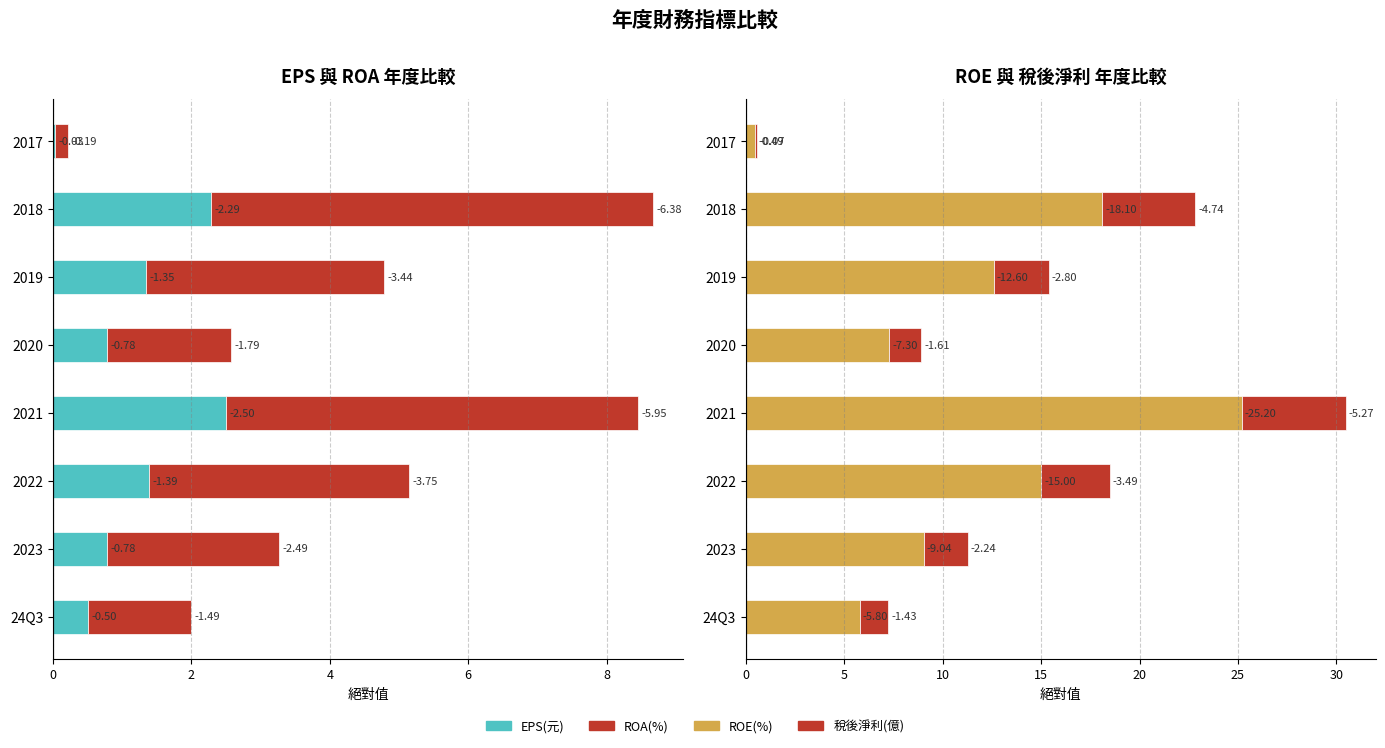

Reading right to left, transcribe all the data shown in this chart.

EPS(元): 0.0	2.3	1.4	0.8	2.5	1.4	0.8	0.5
ROA(%): 0.2	6.4	3.4	1.8	6.0	3.8	2.5	1.5
ROE(%): 0.5	18.1	12.6	7.3	25.2	15.0	9.0	5.8
稅後淨利(億): 0.1	4.7	2.8	1.6	5.3	3.5	2.2	1.4